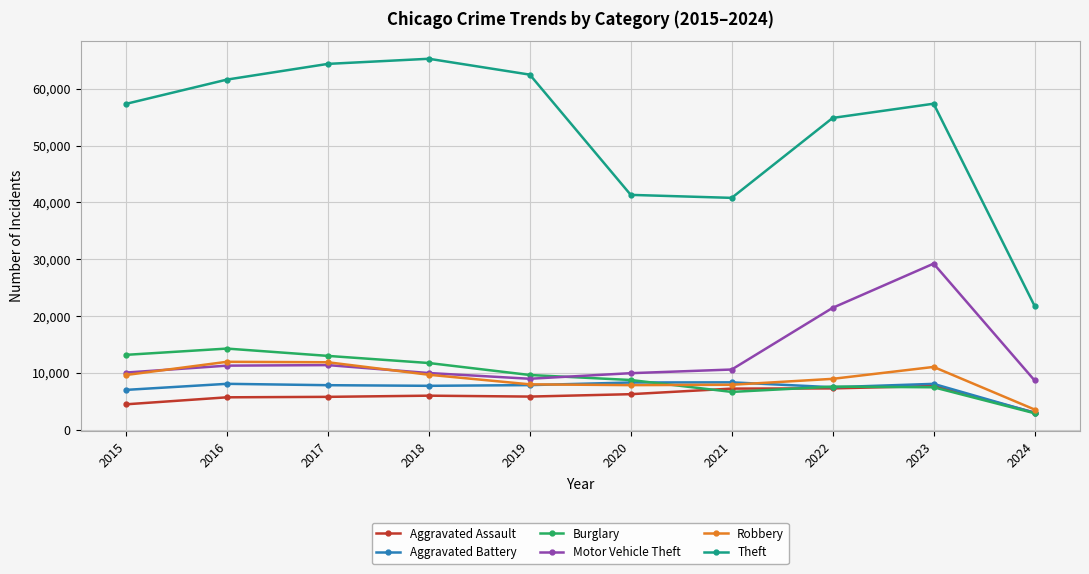

What is the sum of the Burglary values at 2021 and 2015?

19846